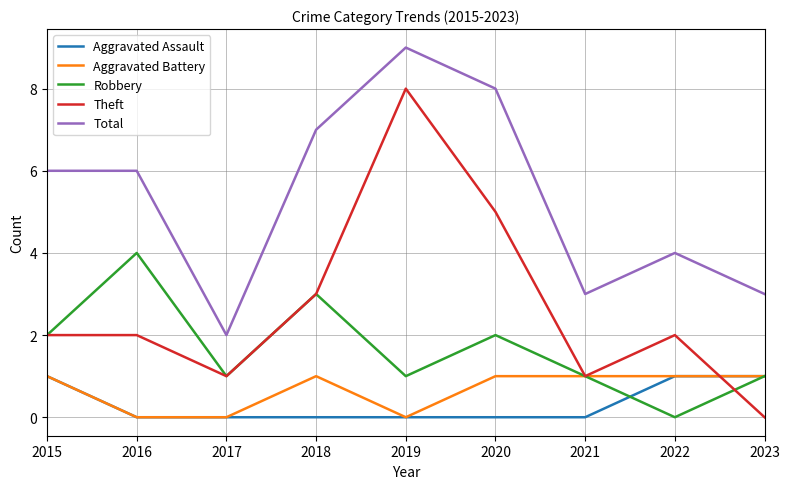

Where does the Robbery series first go above 1?

2015